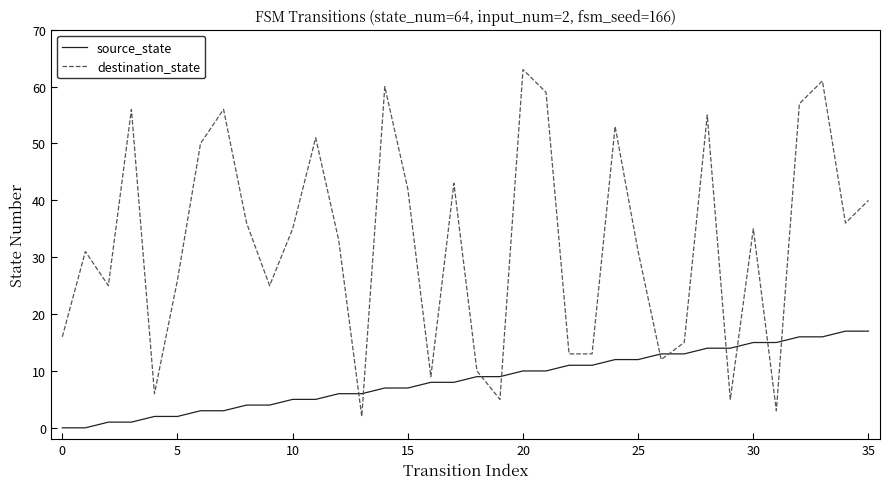

Which series has the largest range (max minus min)?

destination_state